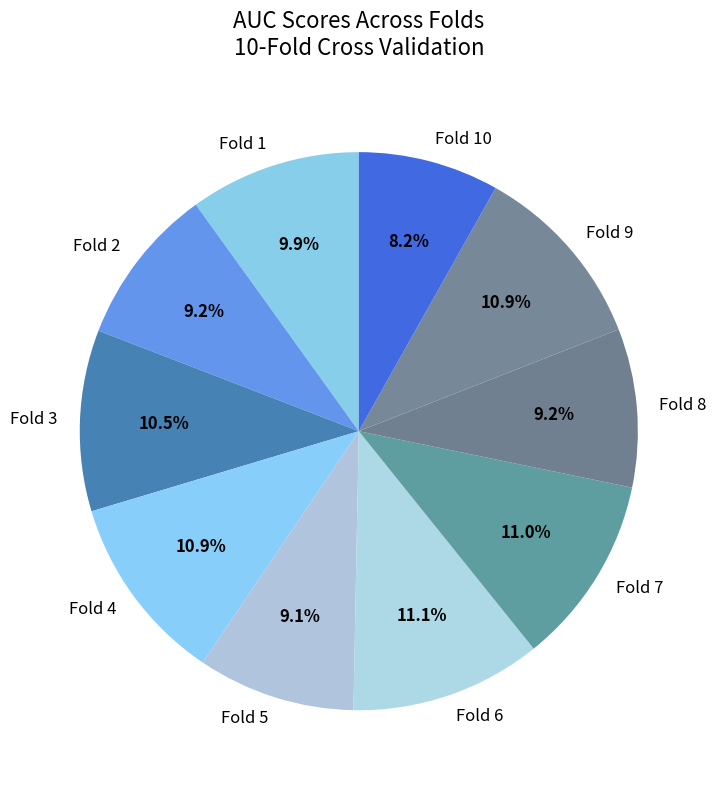

To the nearest percent, what is the difference between the largest and smallest slice percentages?

3%